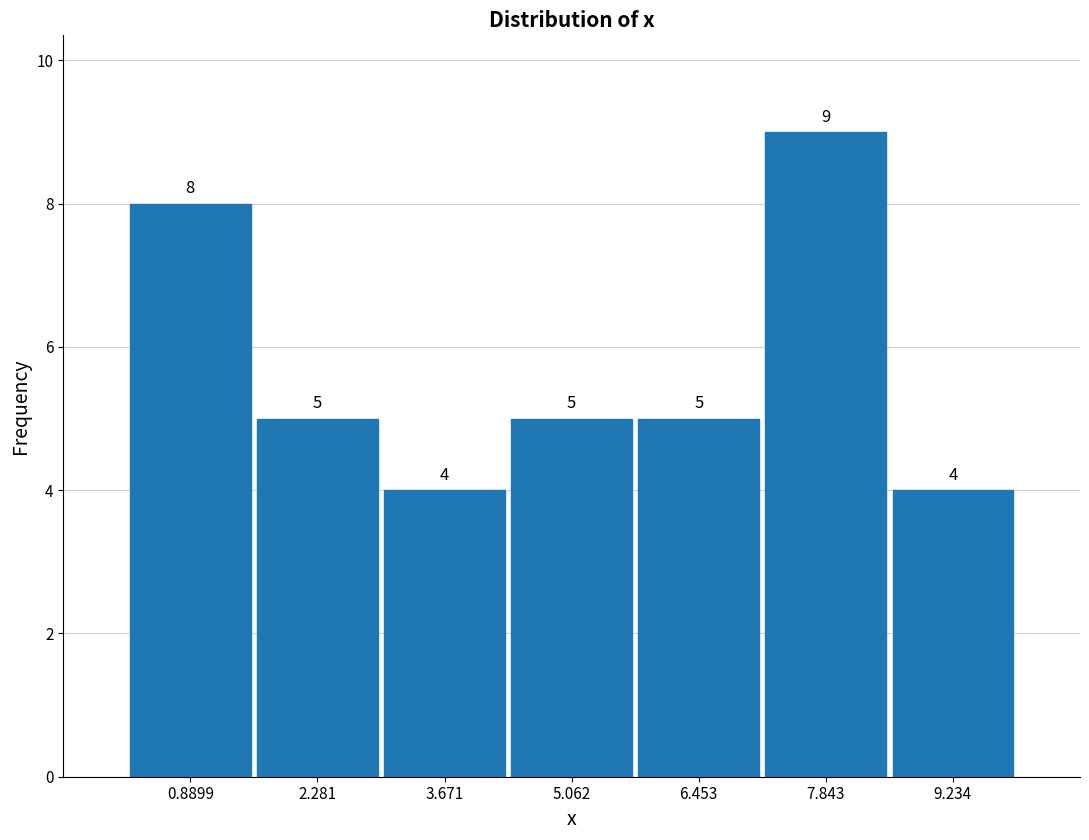

Reading left to right, list every bar in this chart as the range it spans on the x-axis followed by its height. The bar edges are not printed on the chart, so give them approximately, as read against the axis.

0.2 to 1.6: 8
1.6 to 3.0: 5
3.0 to 4.4: 4
4.4 to 5.8: 5
5.8 to 7.2: 5
7.2 to 8.6: 9
8.6 to 10.0: 4